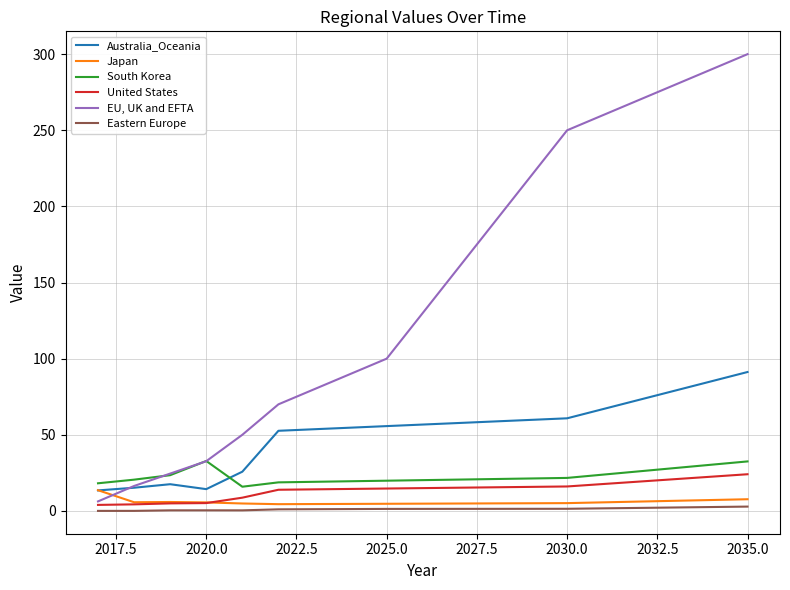

Which series has the largest range (max minus min)?

EU, UK and EFTA